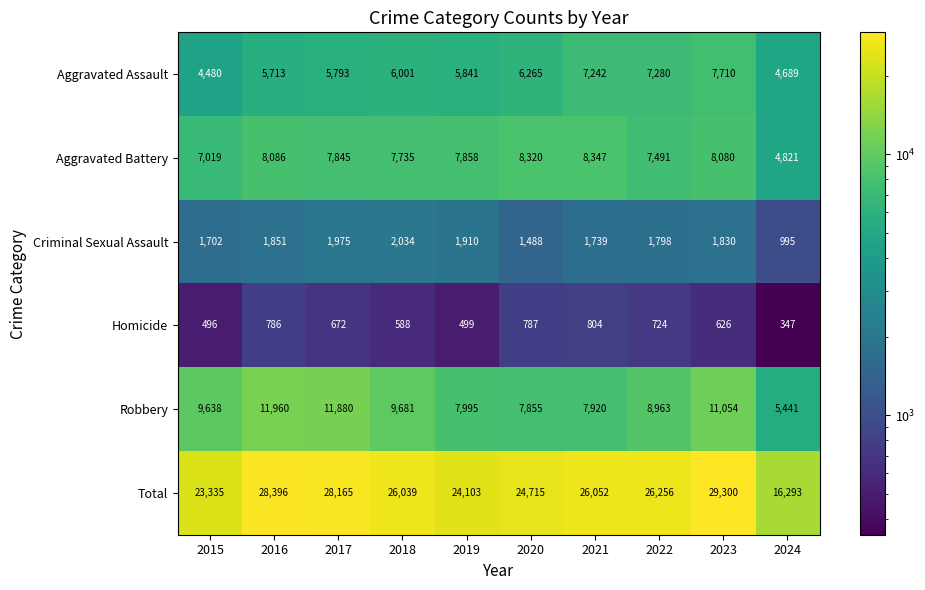

Rank the series by their maximum value, from highest to lowest.

Total, Robbery, Aggravated Battery, Aggravated Assault, Criminal Sexual Assault, Homicide